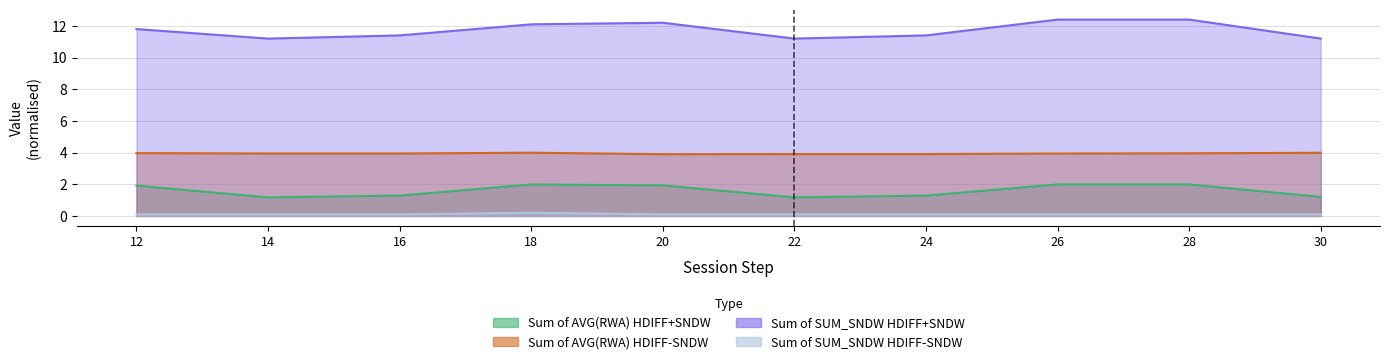

Which series has the largest range (max minus min)?

Sum of SUM_SNDW HDIFF+SNDW